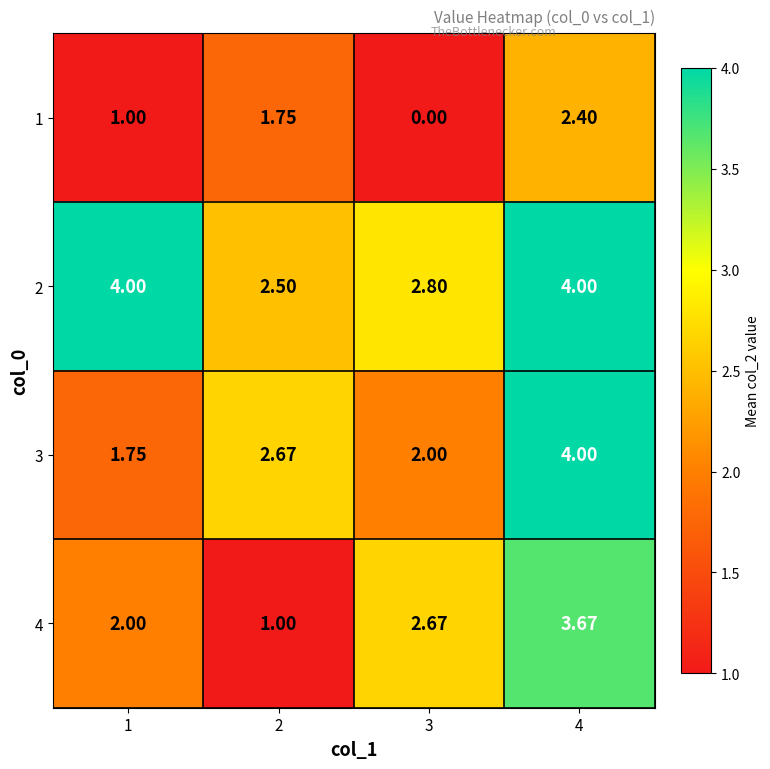

Is the value of 2 at 4 greater than the value of 1 at 3?

Yes